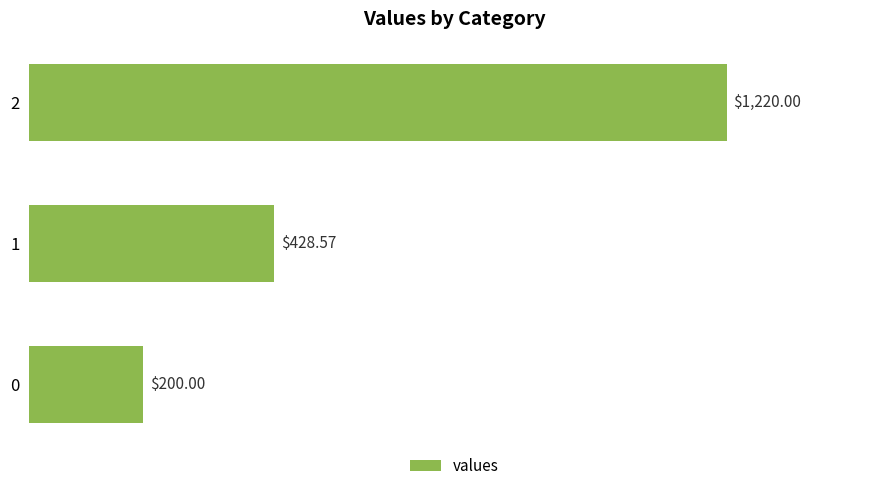

Rank the categories by value from lowest to highest.

0, 1, 2